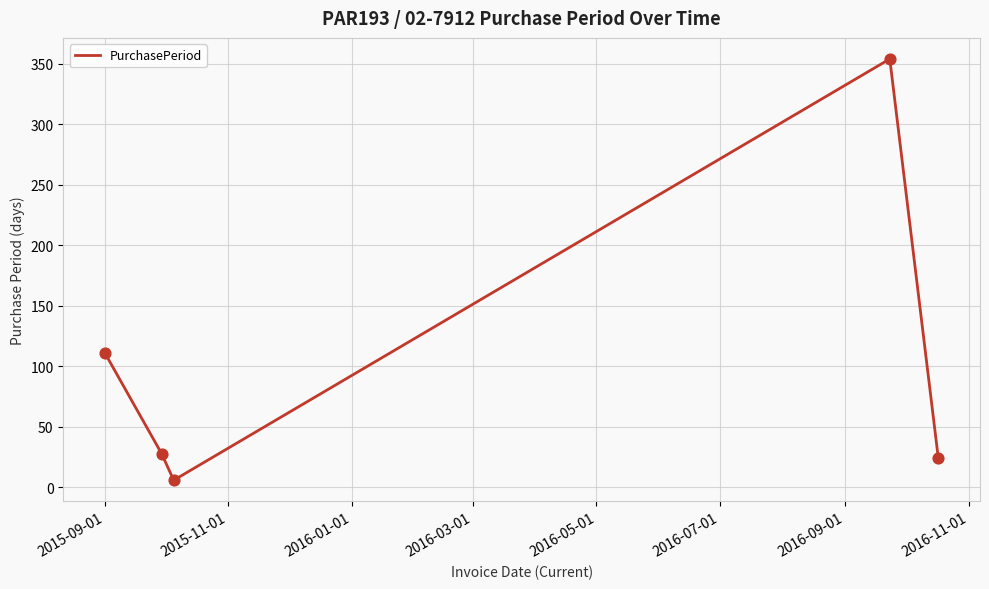

True or false: there are more than 1 points higher than both neighbors.

False